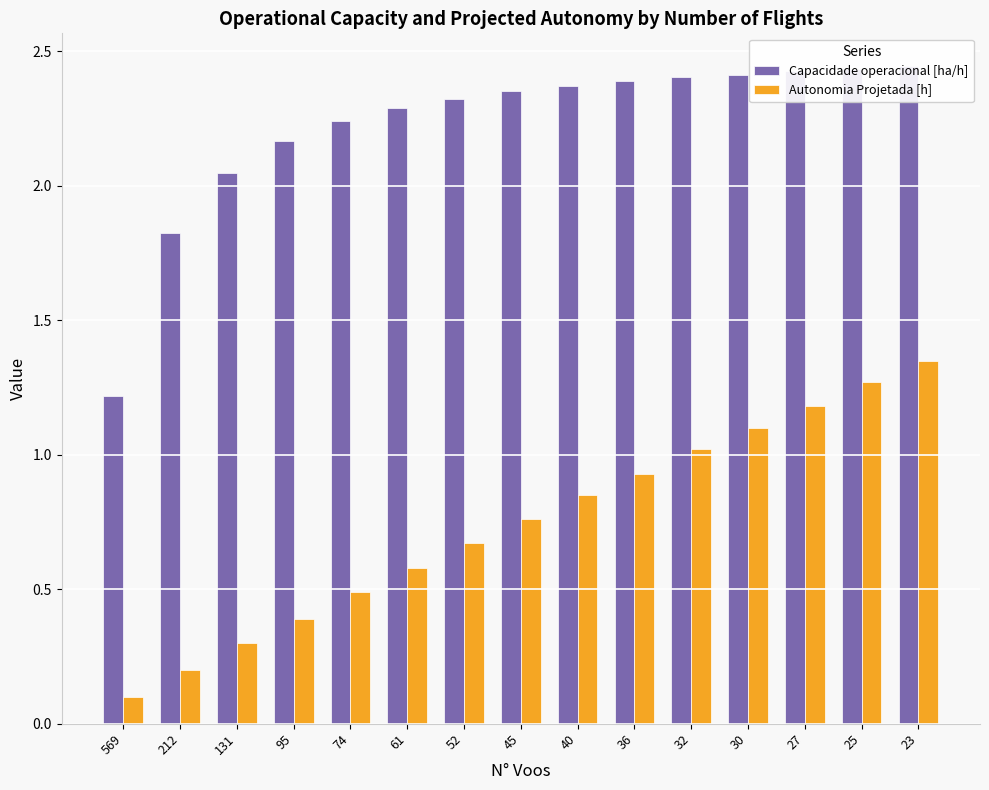

At which category is the sum across all series the highest?

23